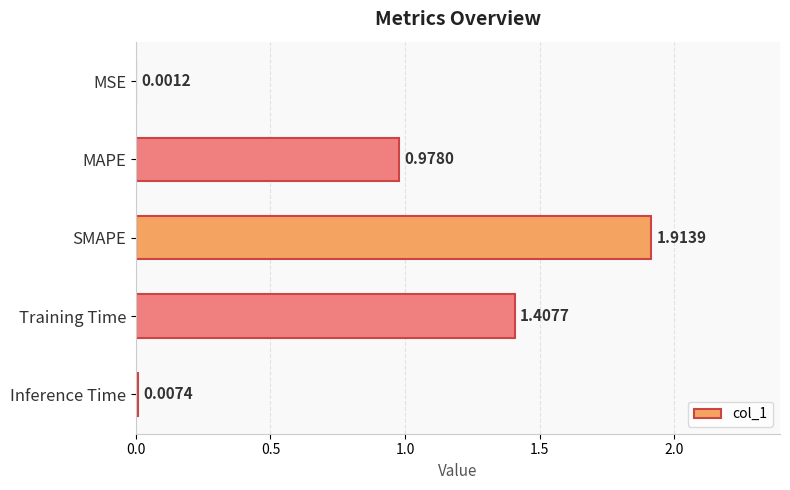

What is the average value?

0.9